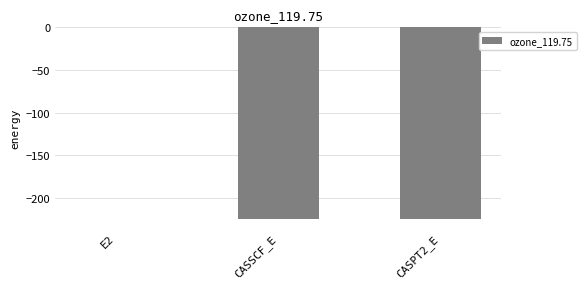

At which category does the chart reach its peak across all series?

E2